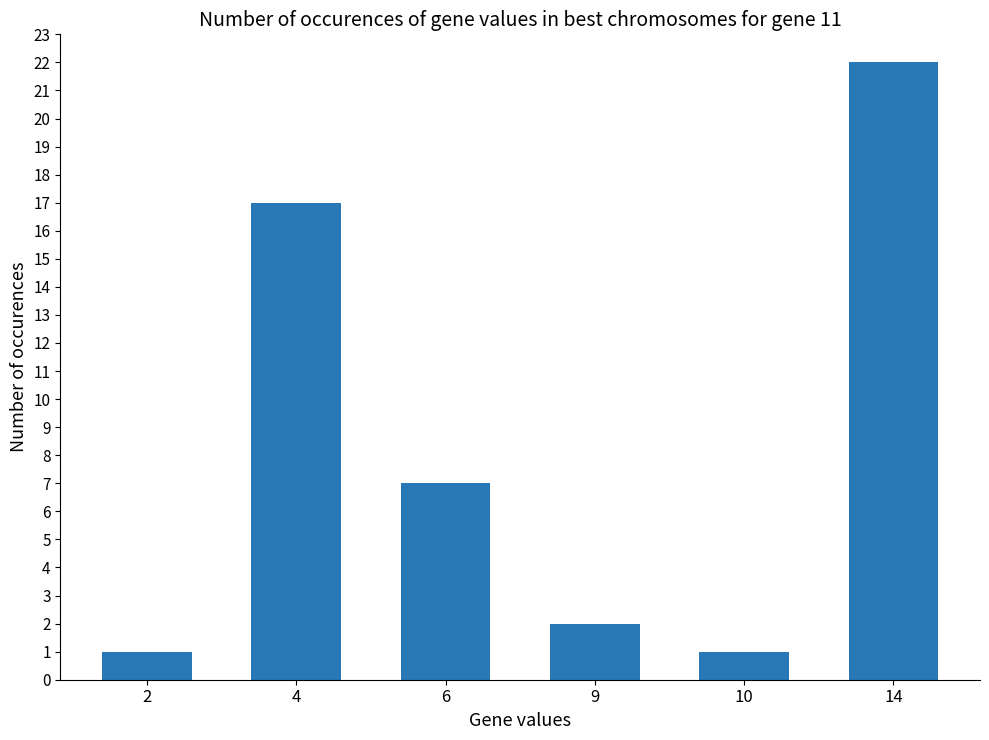

Which label corresponds to the largest value in the chart?

14